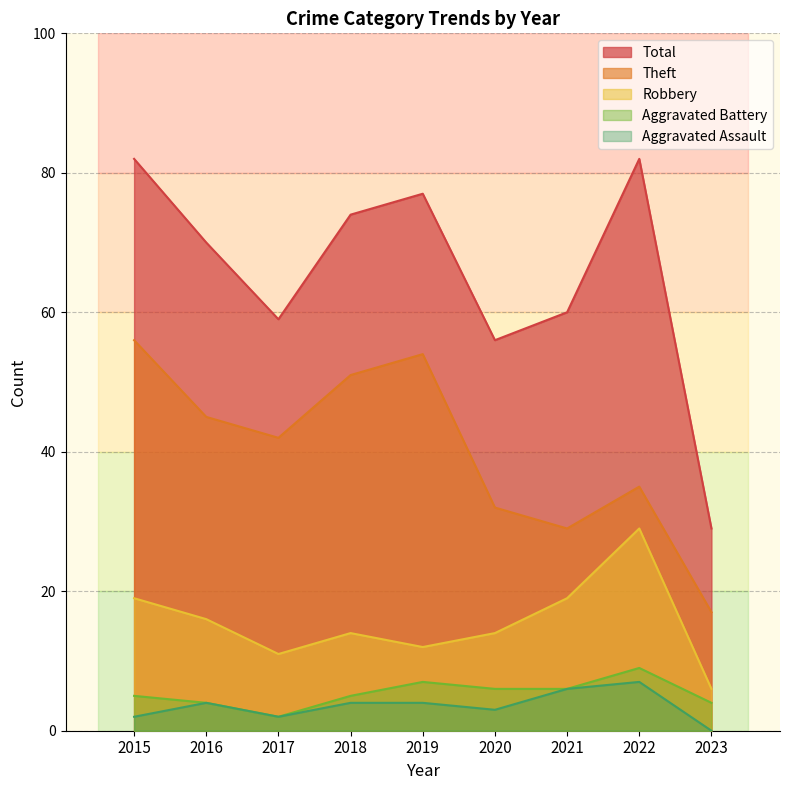

True or false: Theft and Robbery intersect in this chart.

False